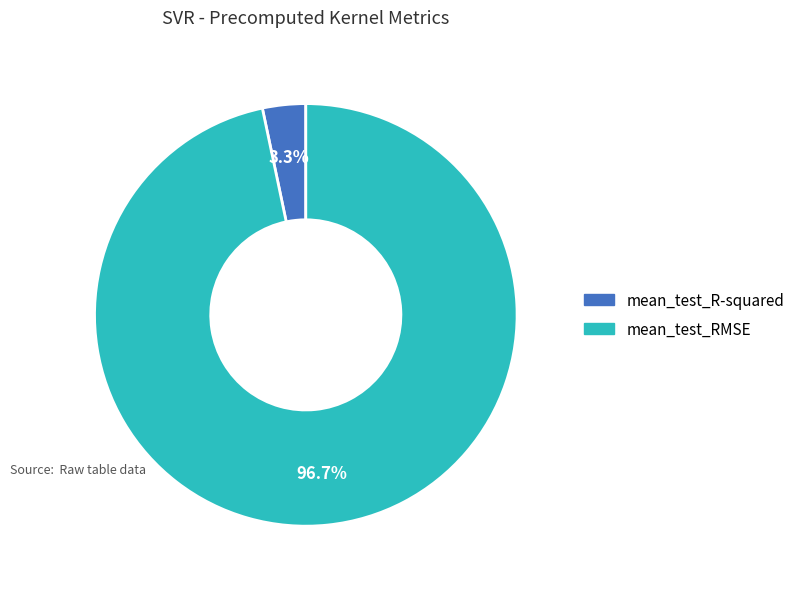

What portion of the pie excludes mean_test_RMSE?

3.3%